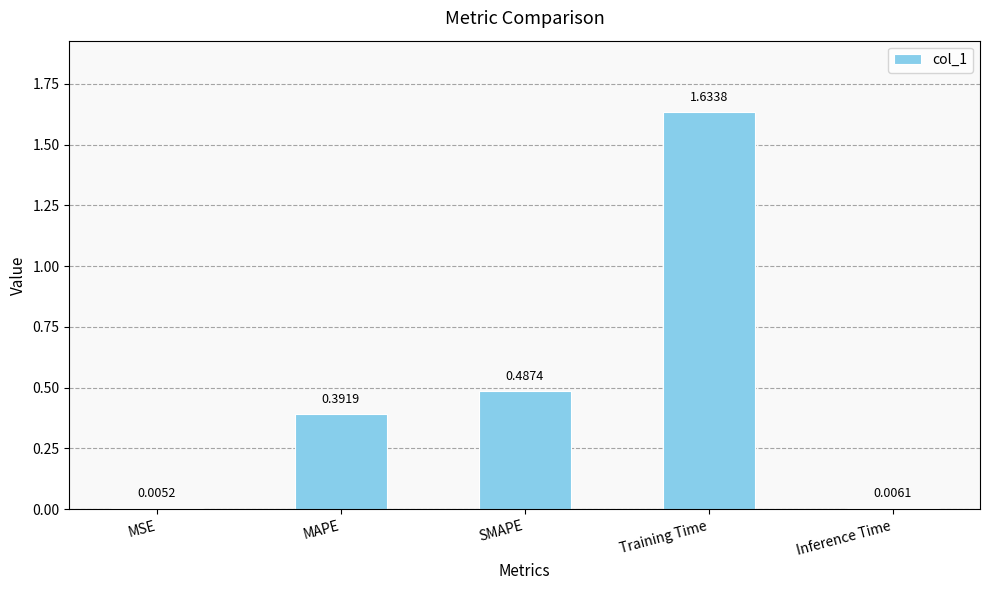

At which label is the value closest to 0?

MSE